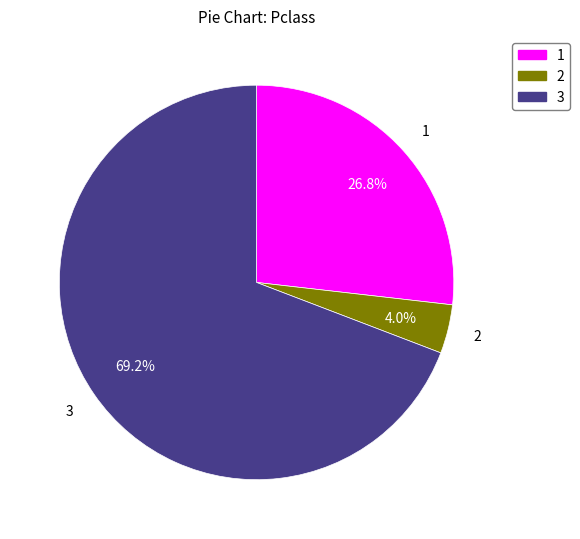

Count the number of slices in the pie.

3